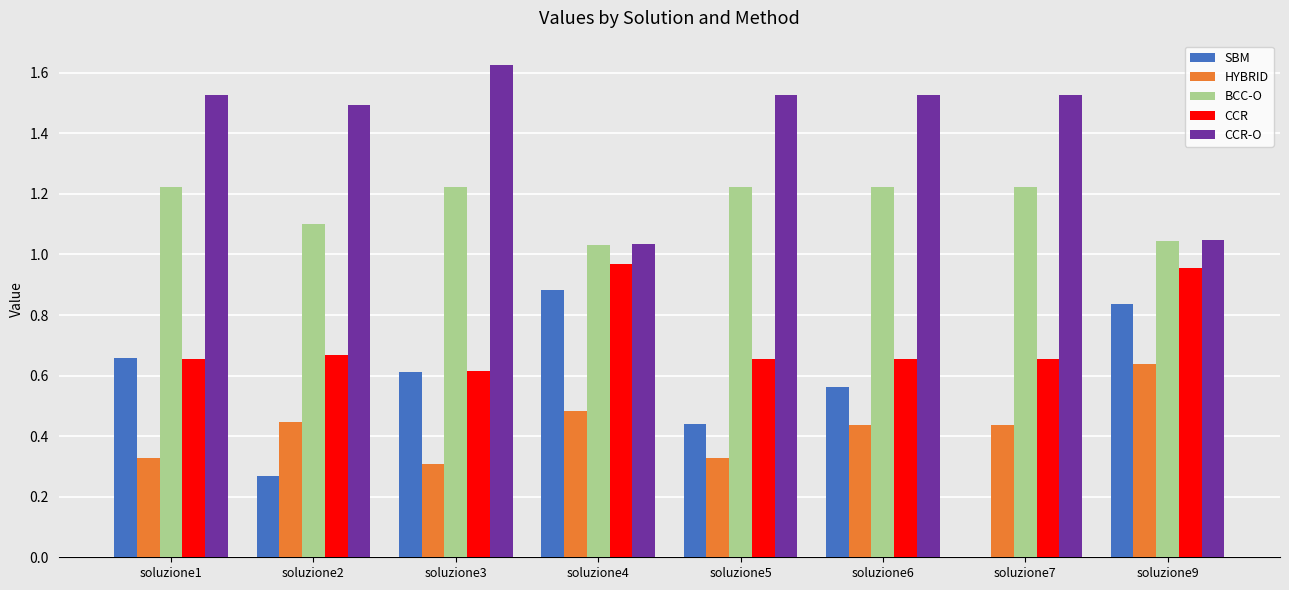

Which series has the largest total across all categories?

CCR-O